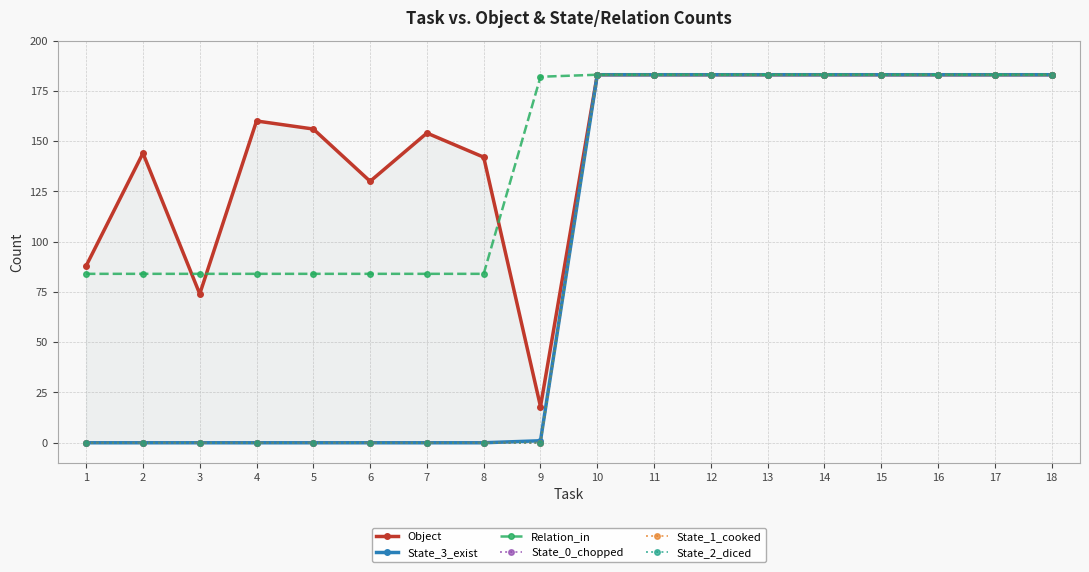

What is the value of the Relation_in point at the 10th from the left?

183